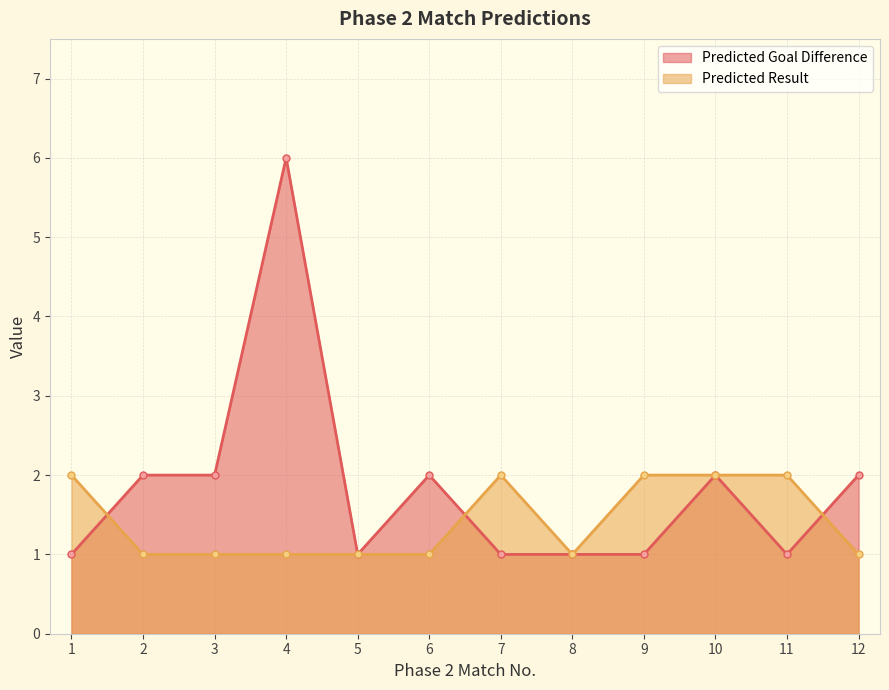

Where does the Predicted Goal Difference series first go above 2?

4